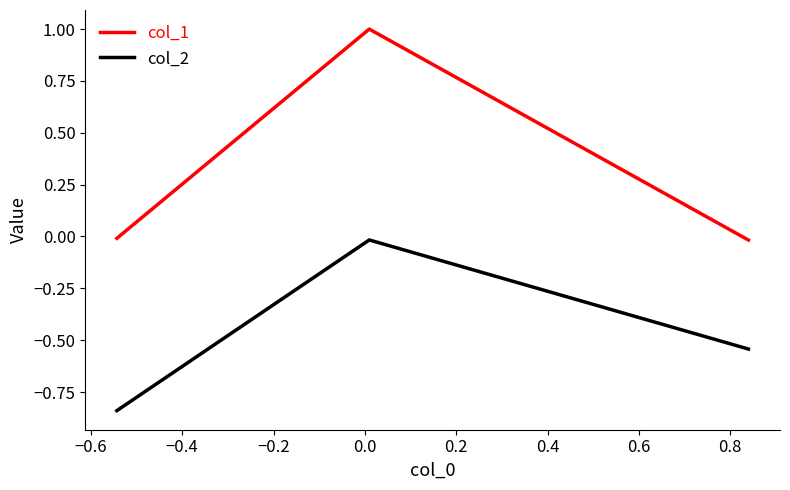

How many lines are shown in the chart?

2